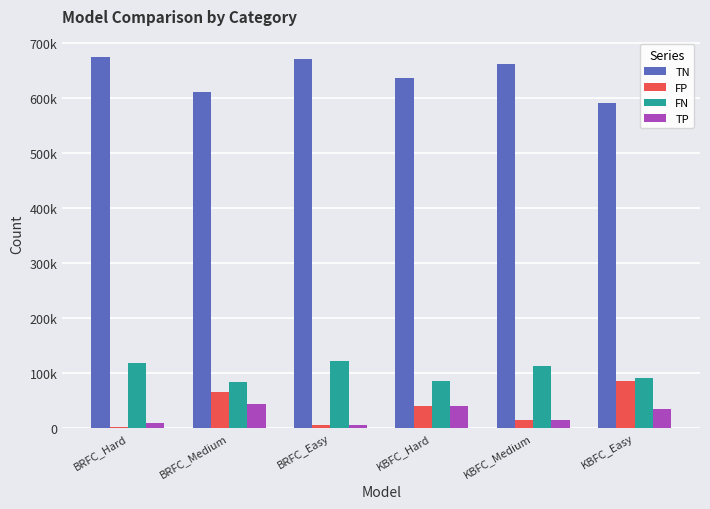

What are all the series names shown in the legend?

TN, FP, FN, TP